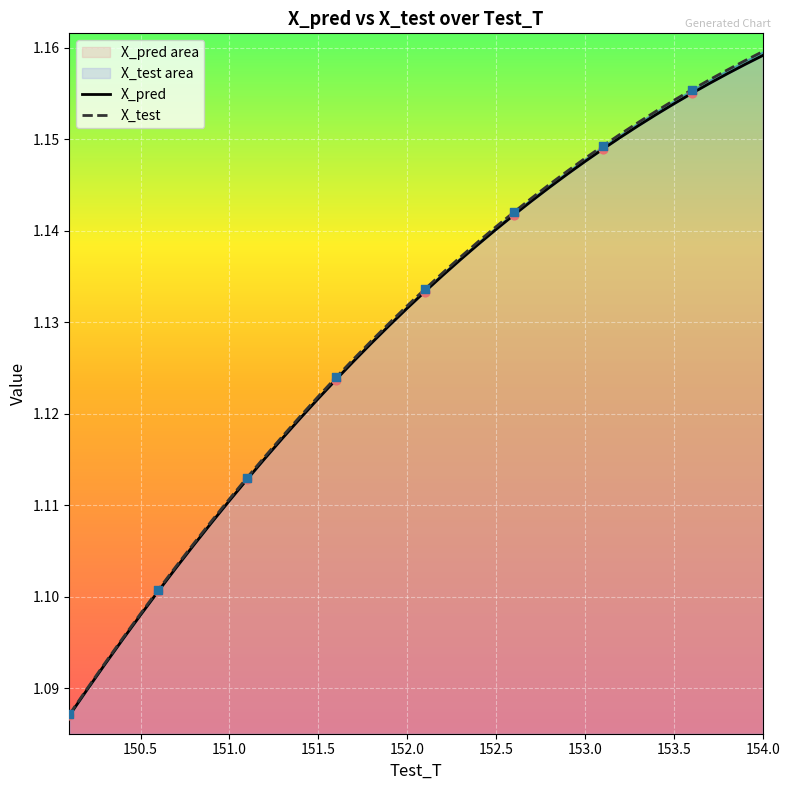

Which series has the widest spread of Y values?

X_test